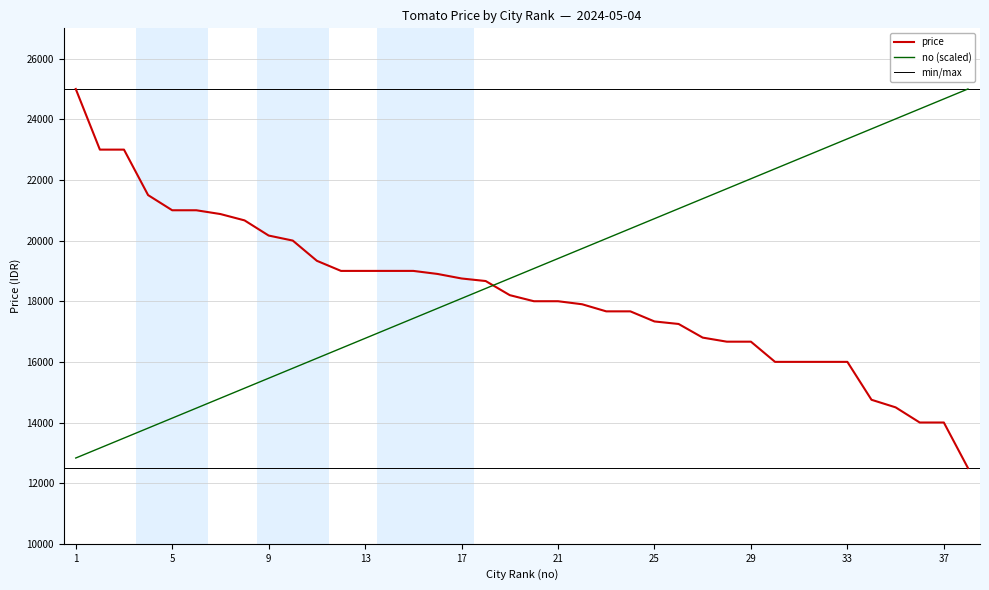

True or false: no has a value of 30929.8 at 16.

False